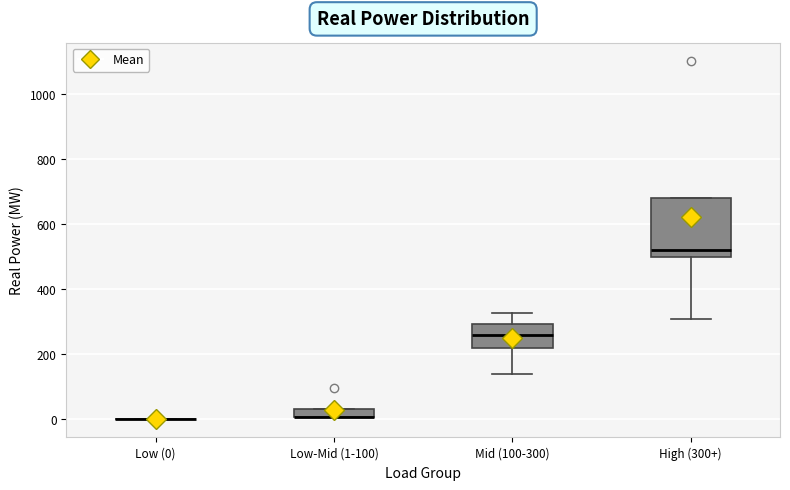

Which box is the tallest, from its lower edge to its upper edge?

High (300+)